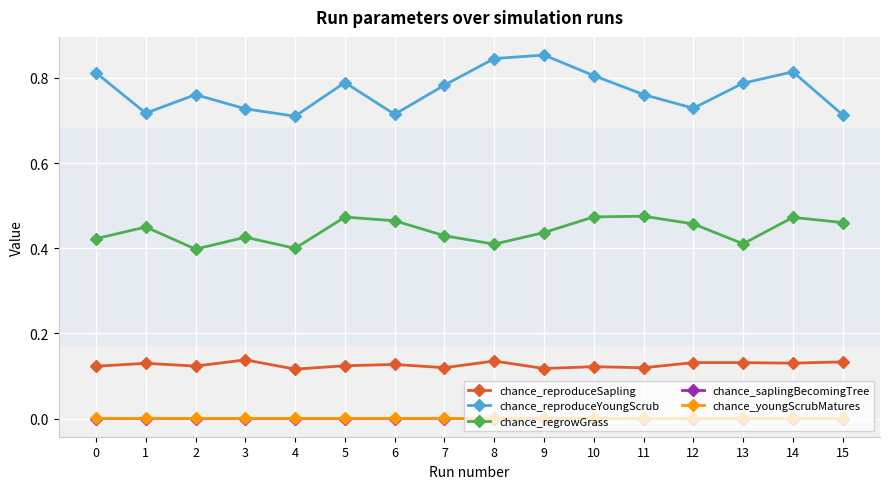

Which series has the widest spread of values?

chance_reproduceYoungScrub